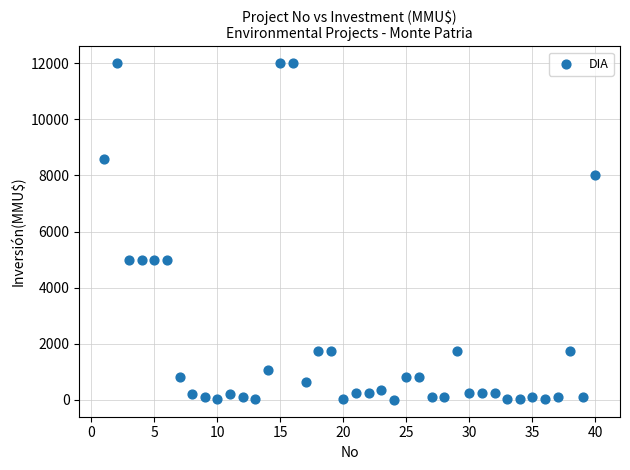

What is the range of X values (max minus min)?

39